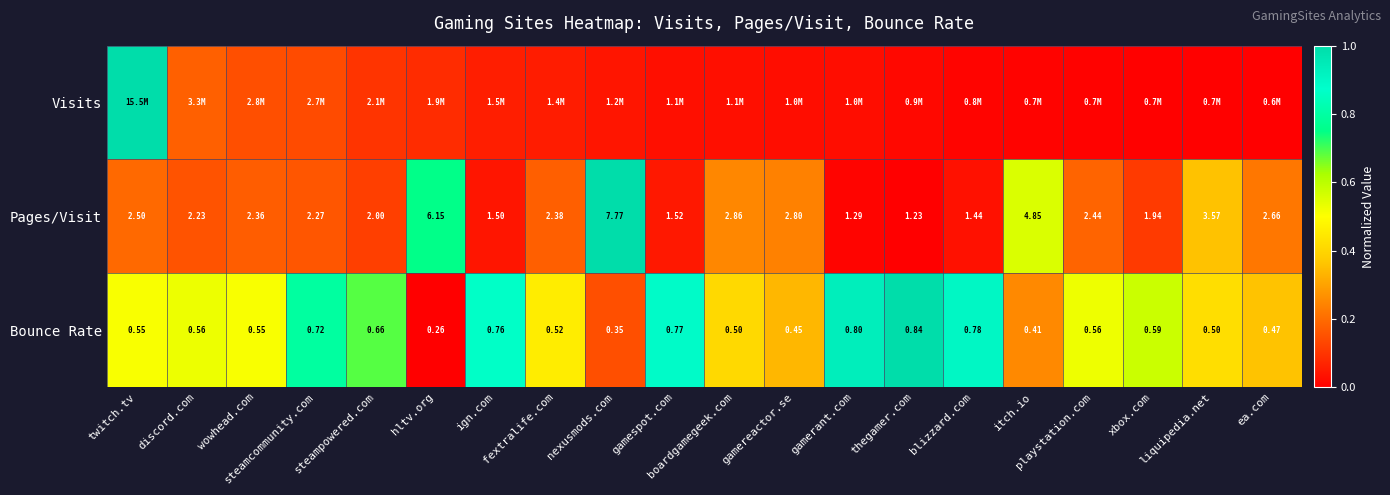

How many series are shown in this chart?

3